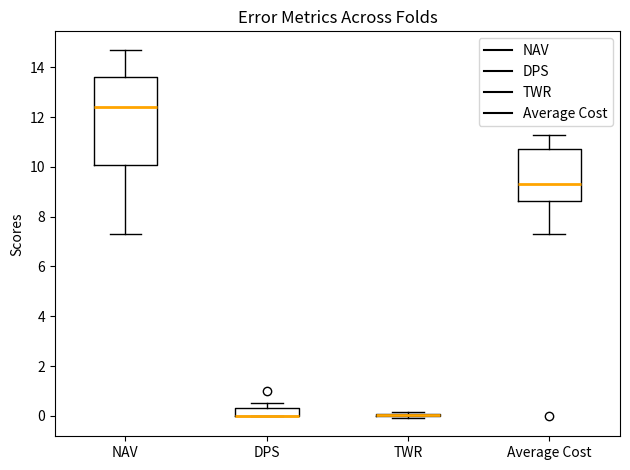

Comparing the boxes themselves (not the whiskers), which one is the tallest?

NAV